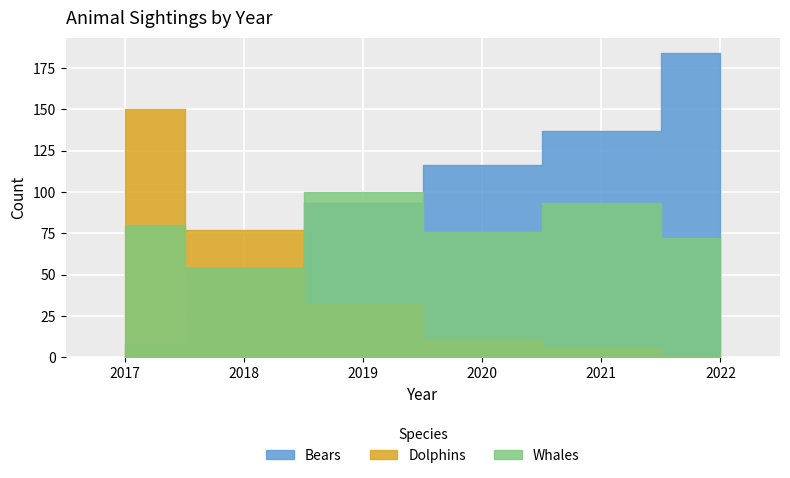

What is the value of the Dolphins point at the 2nd from the left?

77